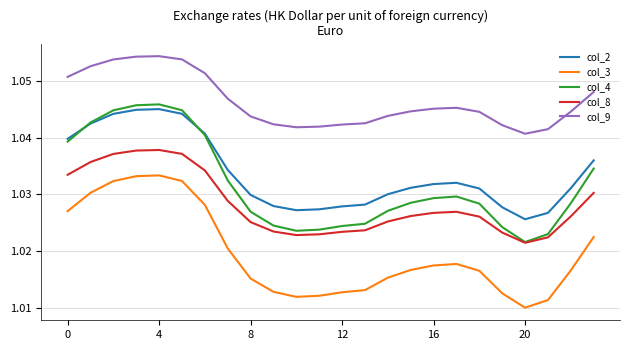

True or false: col_2 and col_9 intersect in this chart.

False